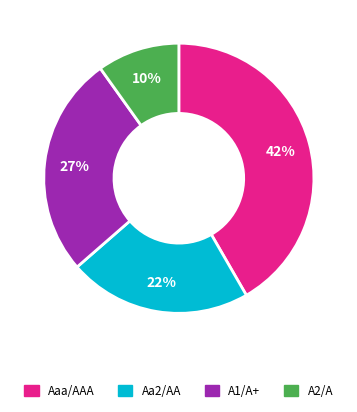

Is there any slice that represents more than half of the pie?

No